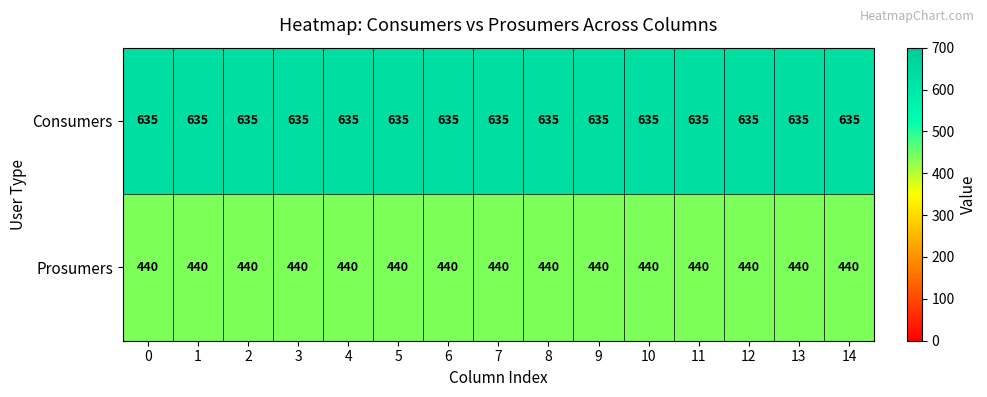

What is the minimum value for Consumers?

635